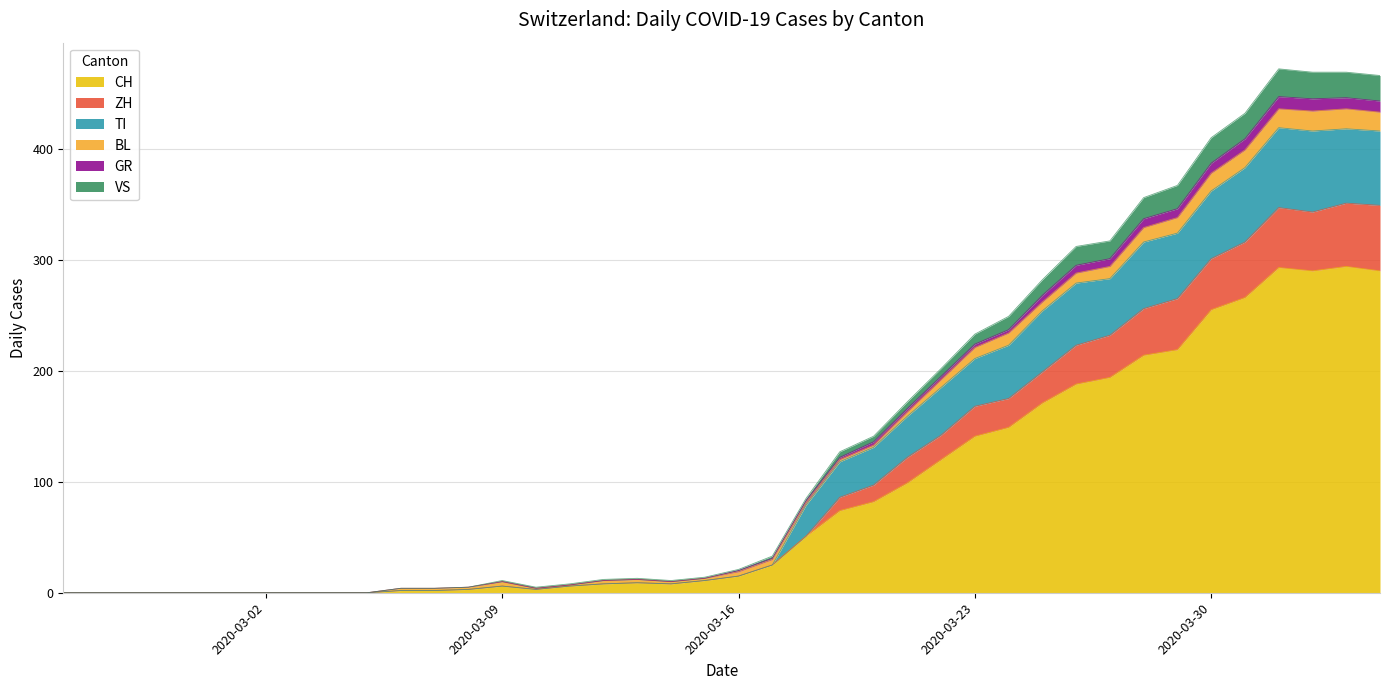

What is the highest value of the CH series?

294